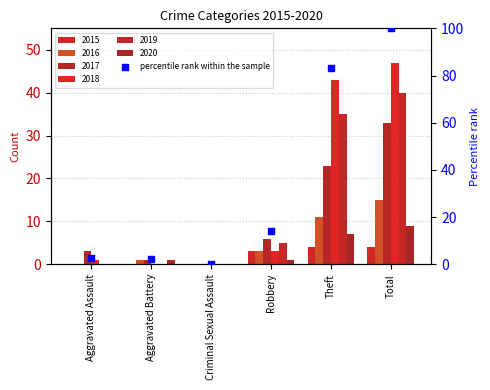

Which has a higher value, Aggravated Assault or Aggravated Battery?

Aggravated Assault